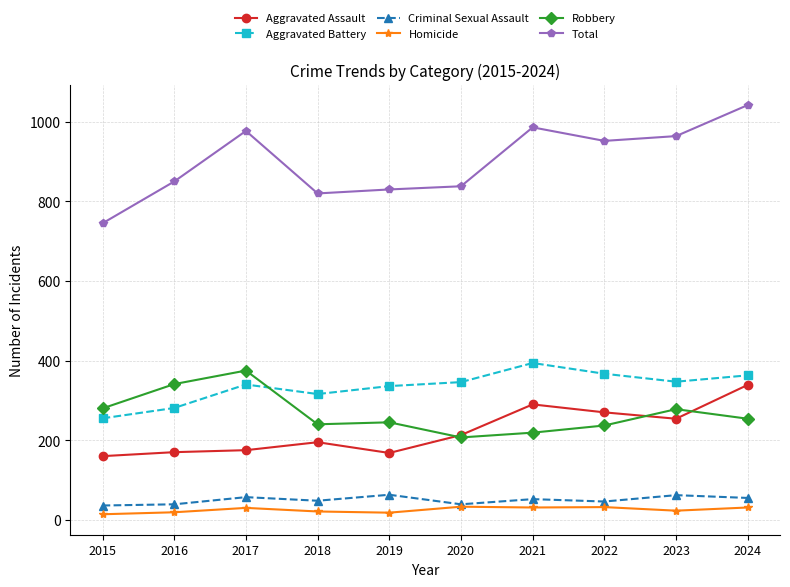

Which series has the largest range (max minus min)?

Total